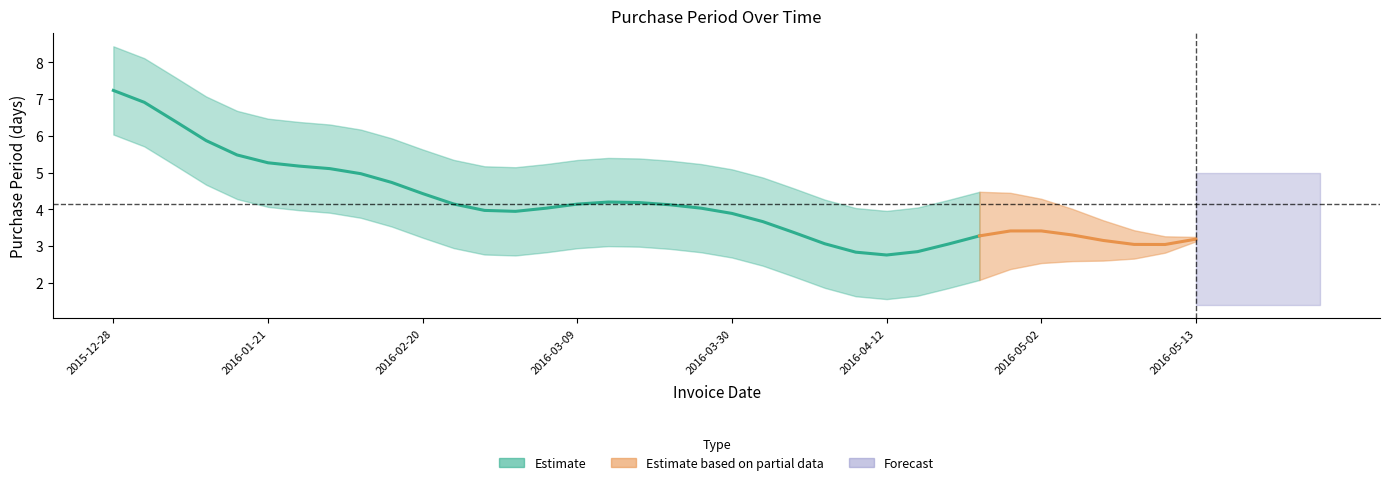

The chart shows a value of 1 at 2016-05-17. True or false?

False